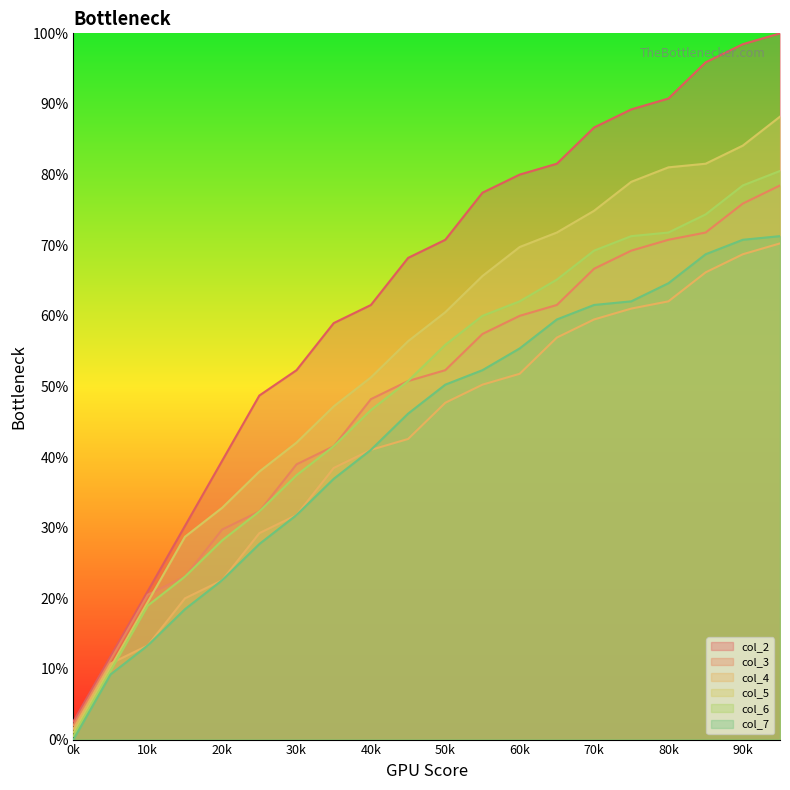

The value of col_7 at 15 is 111.1. True or false?

False